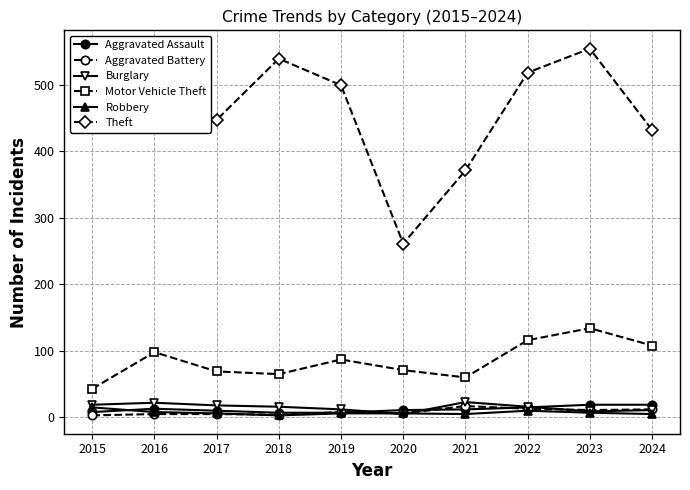

What is the spread (max minus min) of values at 2023?

547